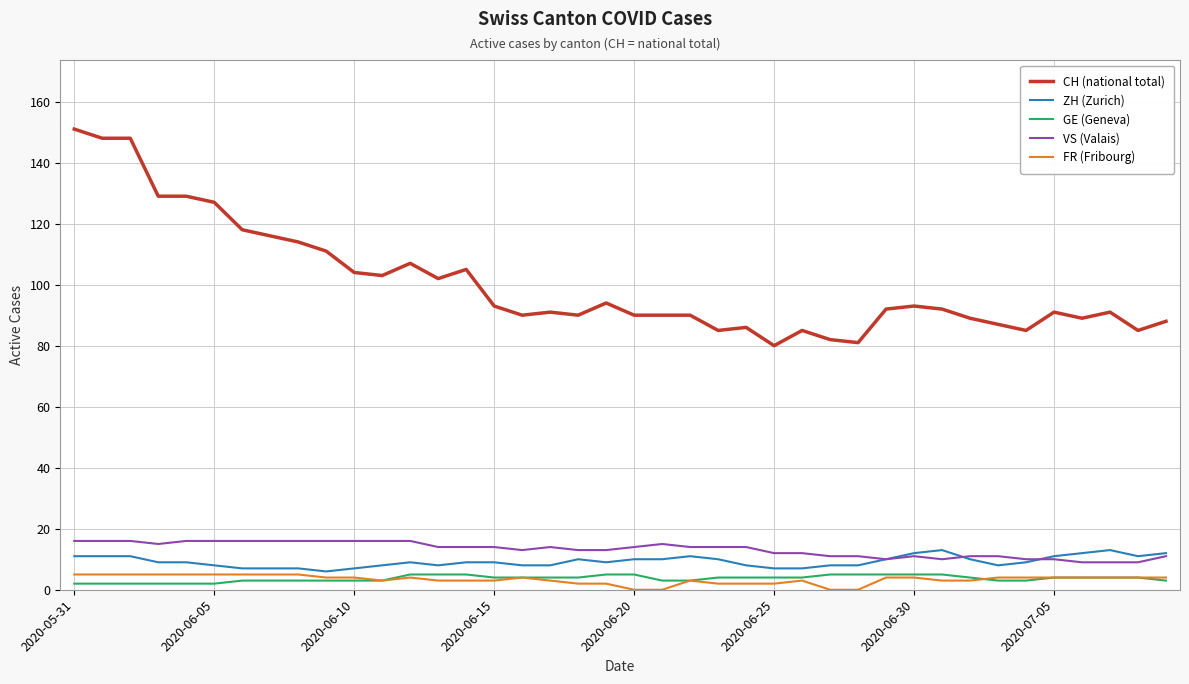

What is the average value of the ZH (Zurich) series?

9